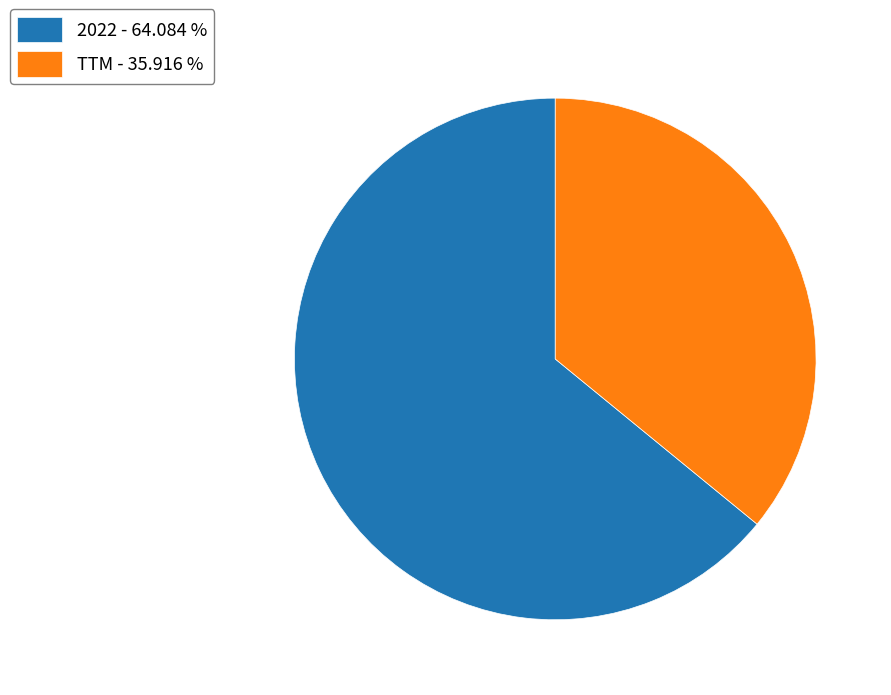

Is the sum of TTM - 35.916 % and 2022 - 64.084 % greater than half?

Yes